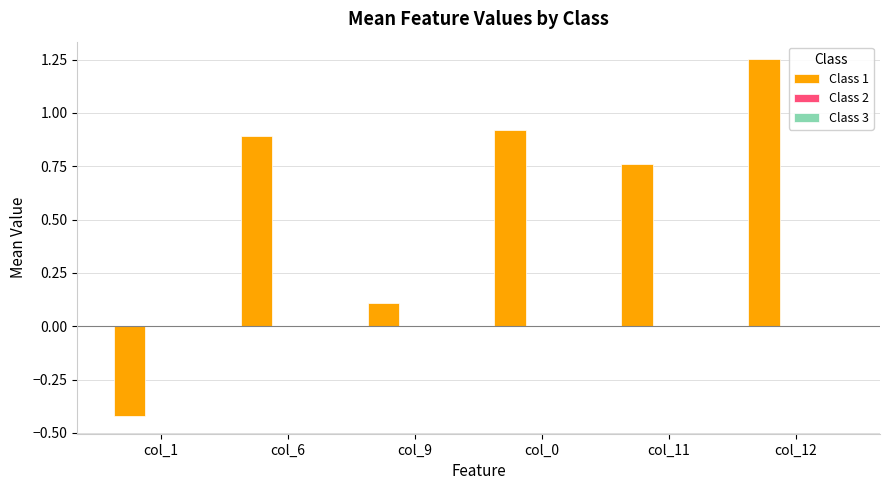

Where is the data nearest to the value 0?

col_9